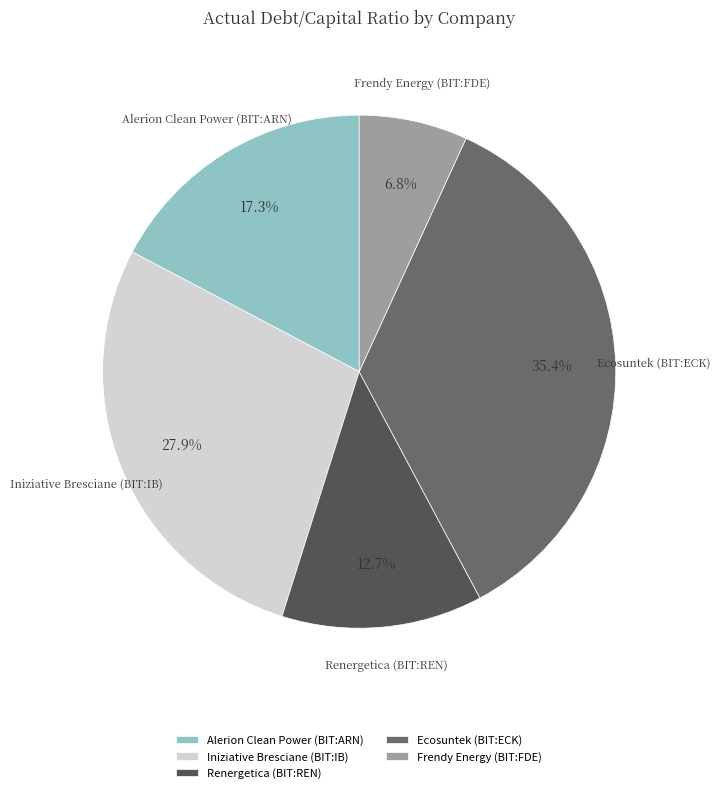

Is there a majority slice in this chart?

No